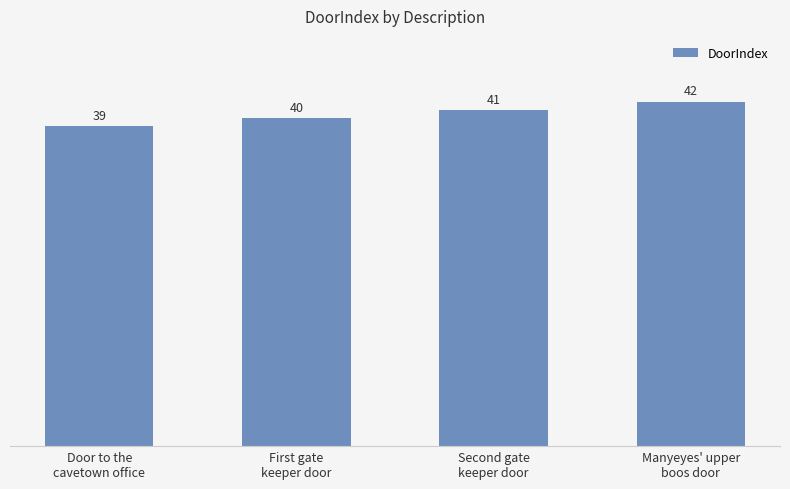

What is the label of the 4th bar from the right?

Door to the
cavetown office